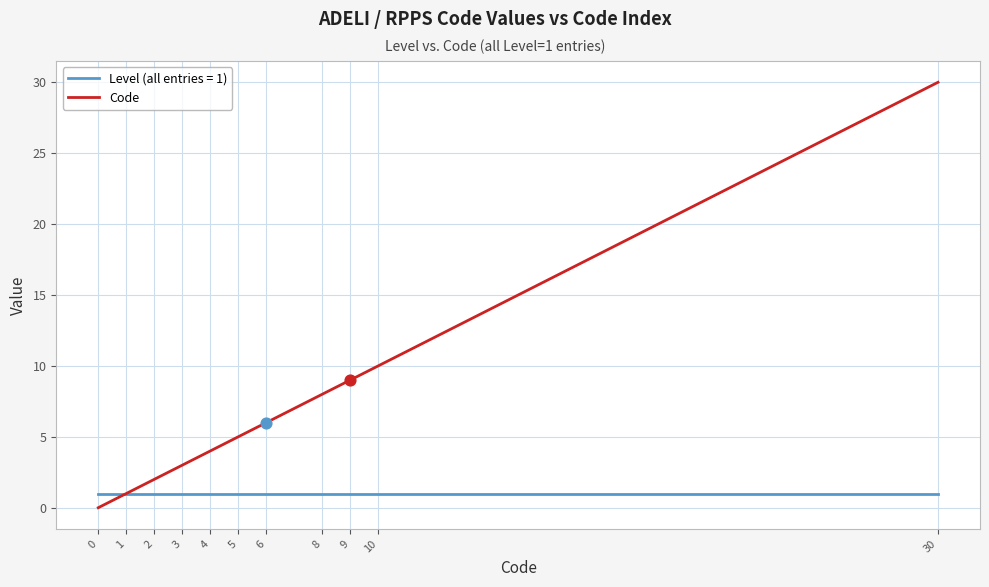

Between 0 and 3, which series saw the biggest shift?

Code